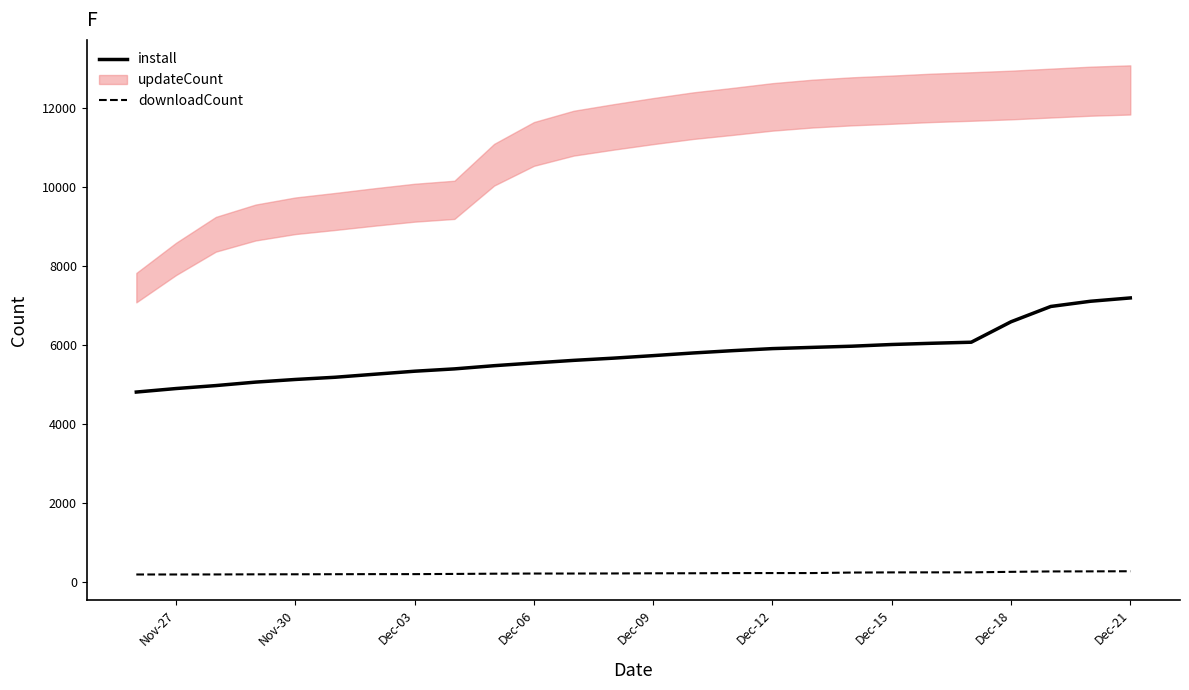

True or false: install and downloadCount intersect in this chart.

False